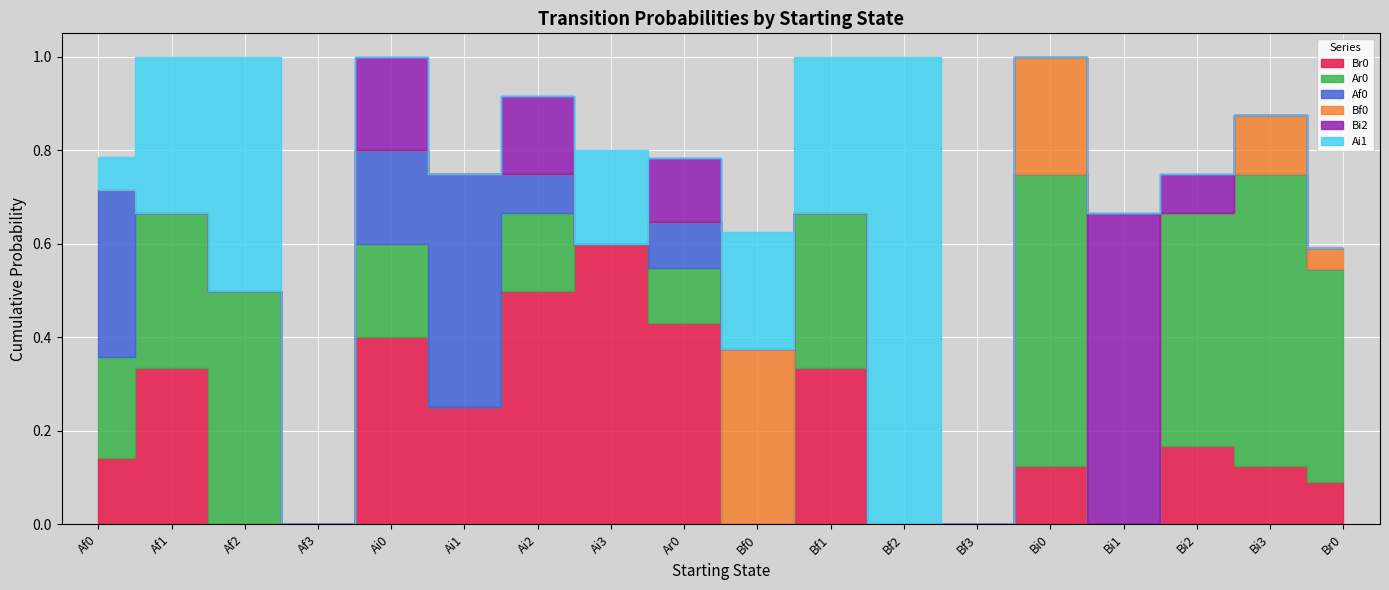

At which category does Bi2 reach its first local valley?

Ai1